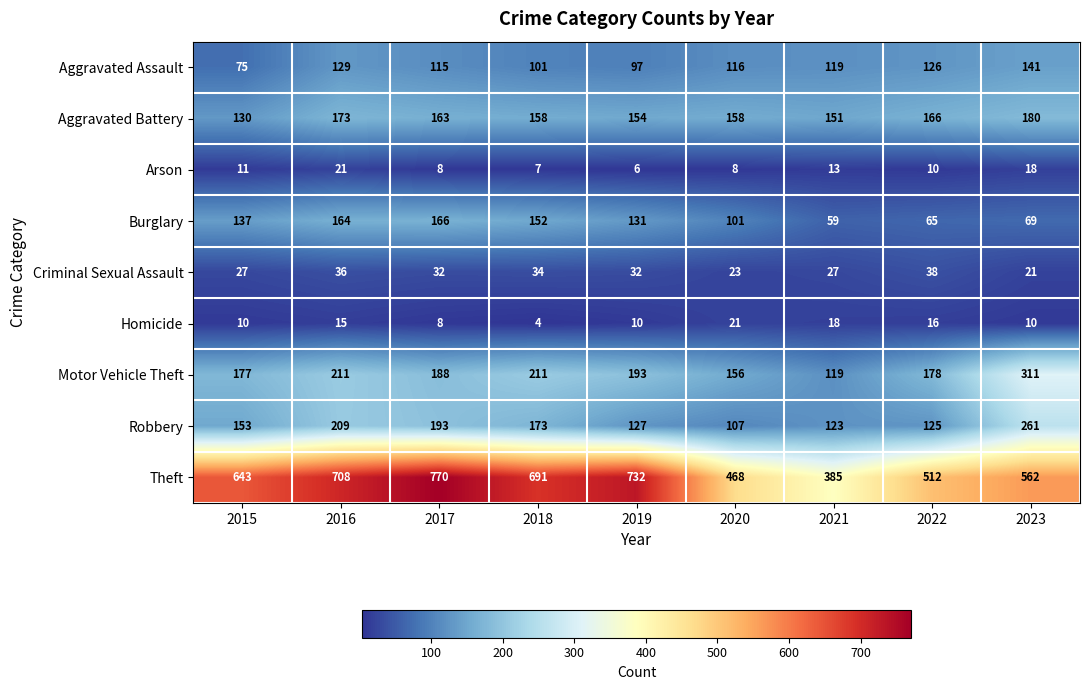

What is the difference between the maximum and minimum values in the Criminal Sexual Assault series?

17